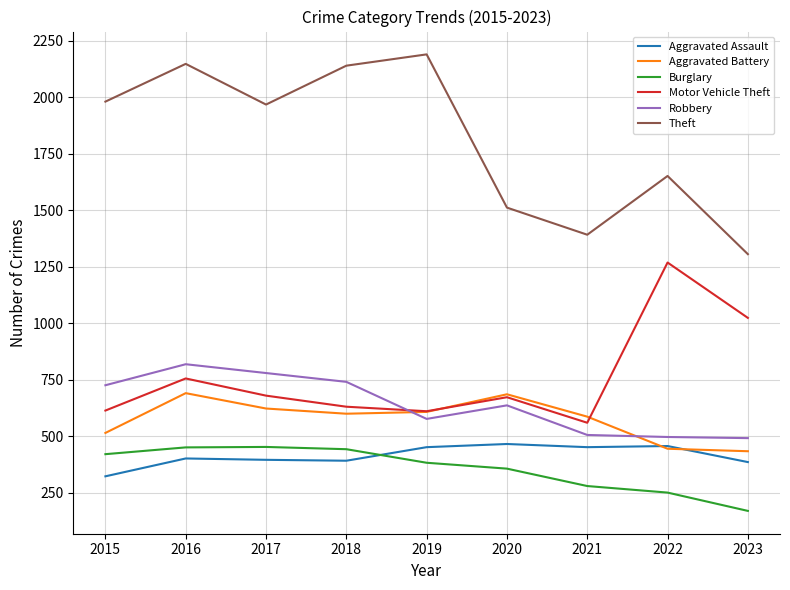

At which label does Motor Vehicle Theft reach its peak?

2022